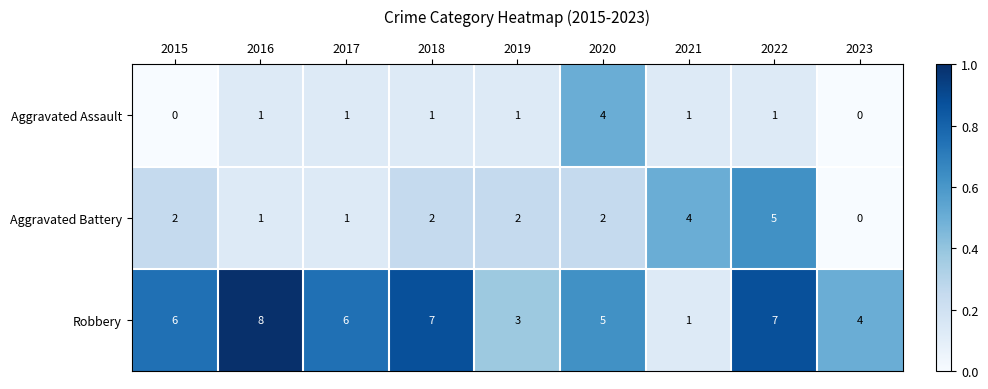

At how many categories does at least one series exceed 0?

9